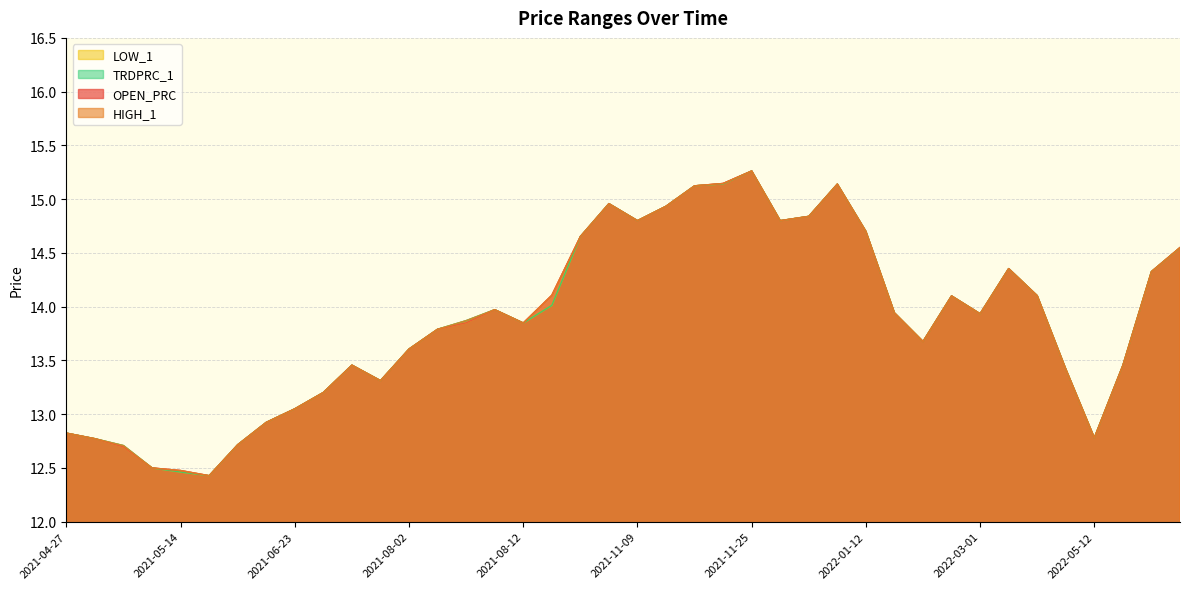

What is the sum of all OPEN_PRC values?

554.5